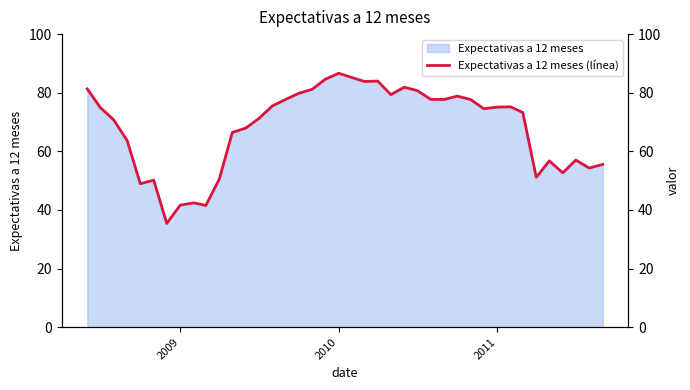

What is the maximum value for Expectativas a 12 meses?

86.6